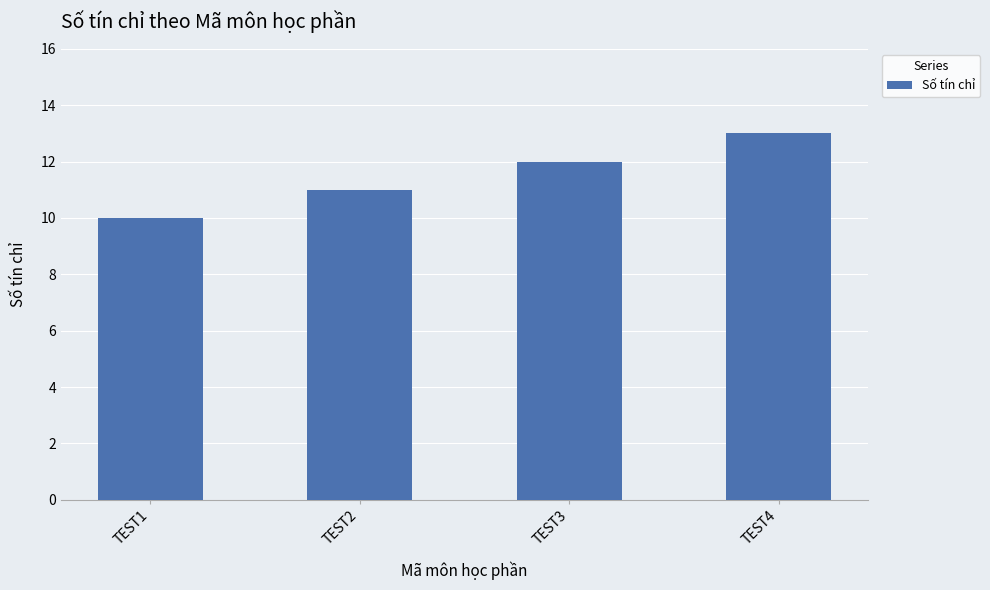

How many distinct data groups are displayed?

1